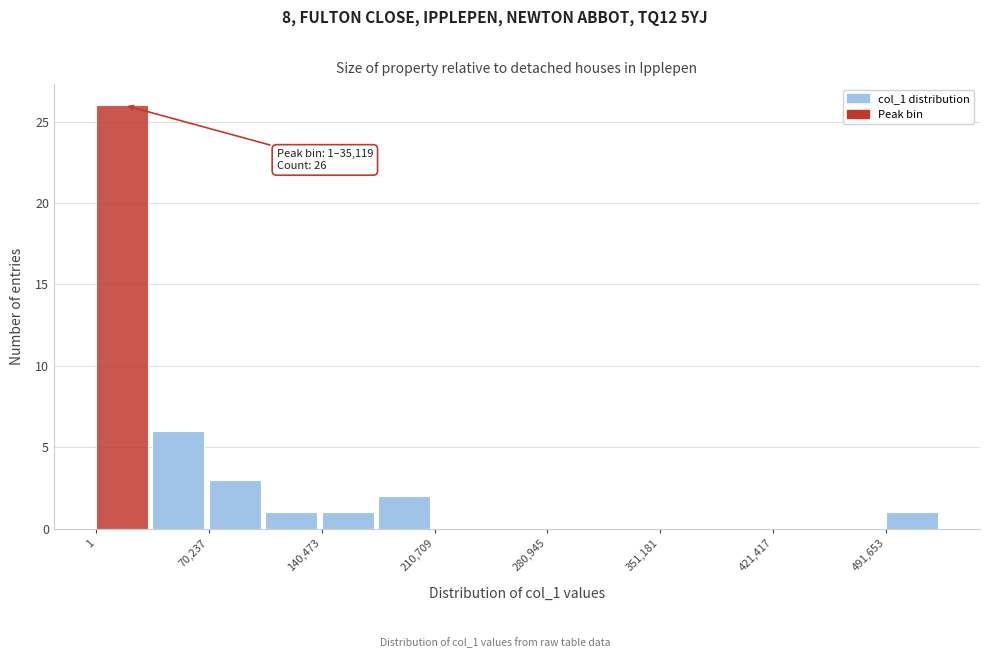

Read against the x-axis, roughly where is the centre of the tallest bar?

20000